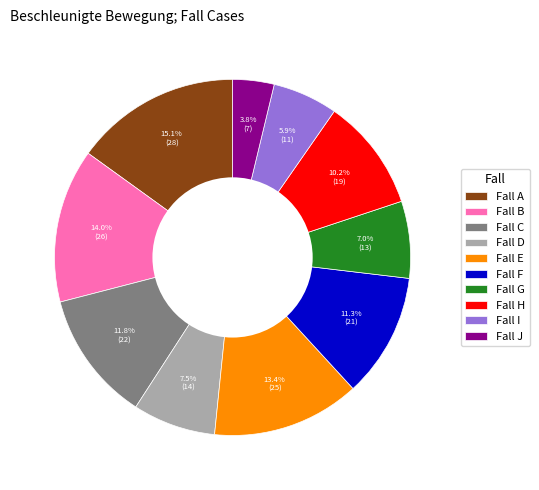

Is the sum of Fall A and Fall H greater than half?

No